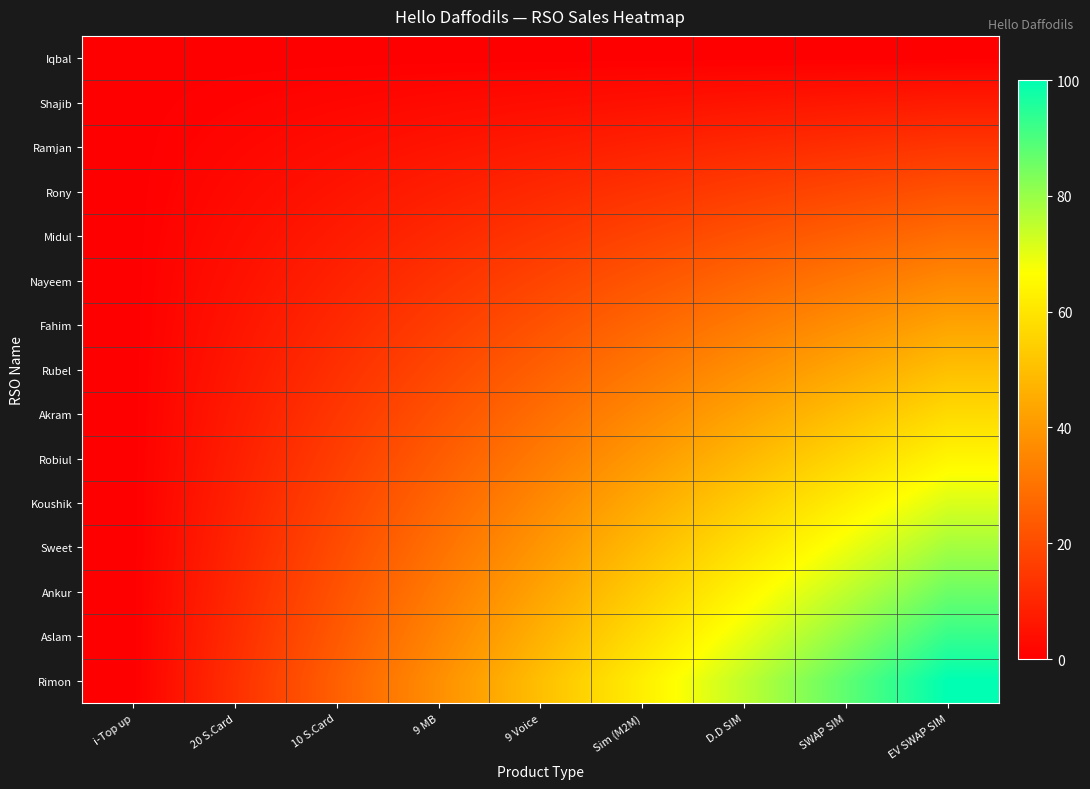

At how many categories does at least one series exceed 62?

4